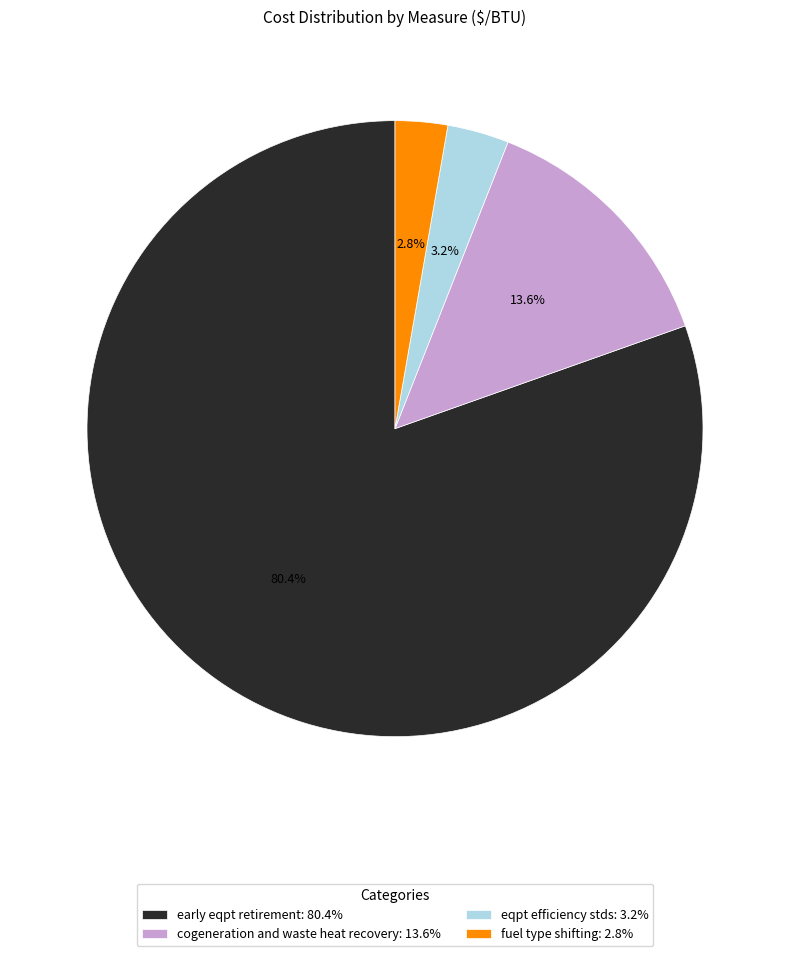

How many slices are in this pie chart?

4